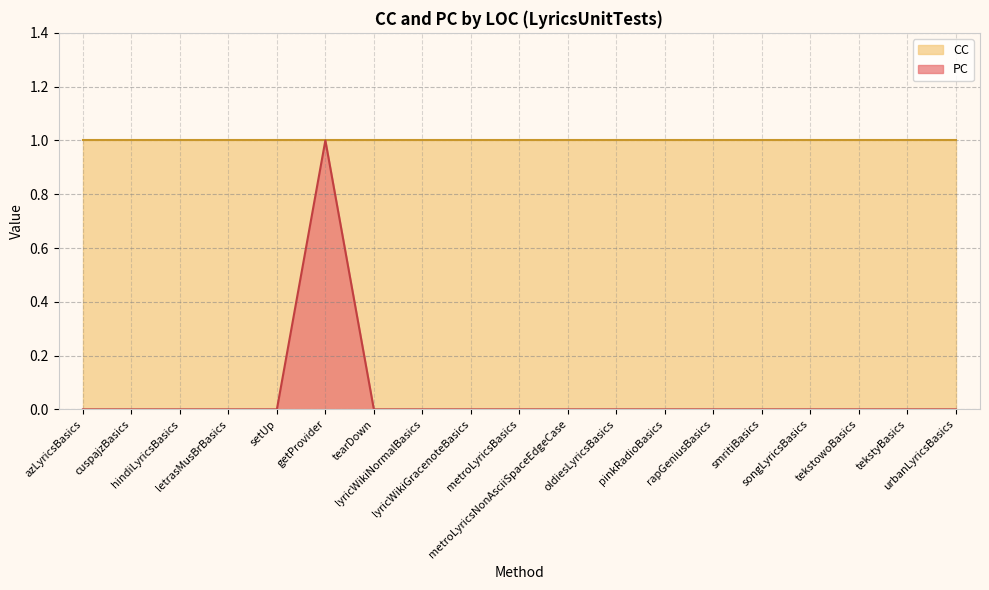

At which label is the value closest to 0?

azLyricsBasics